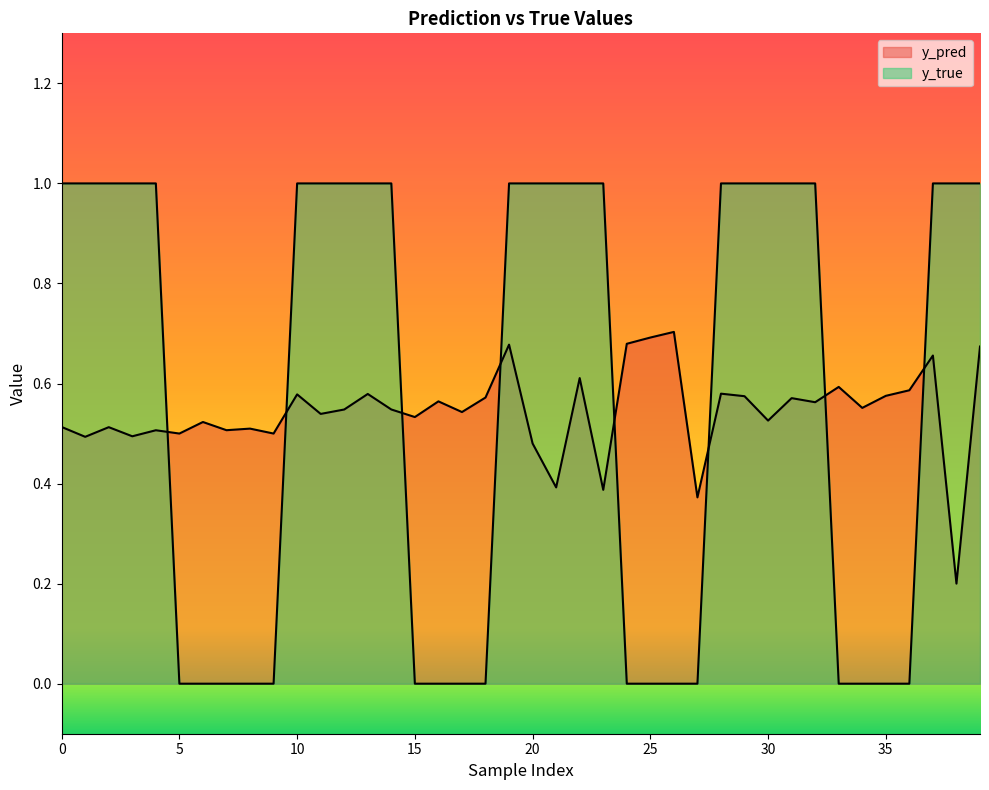

What are all the series names shown in the legend?

y_pred, y_true